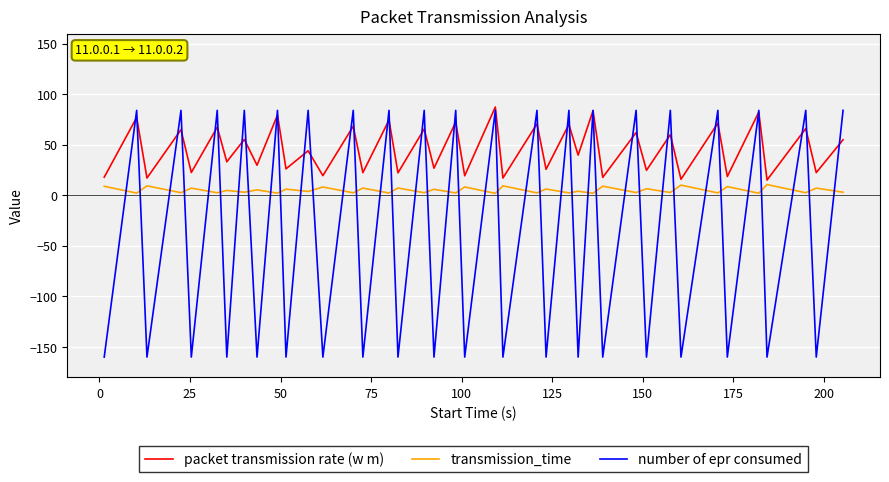

What is the average value of the transmission_time series?

5.0